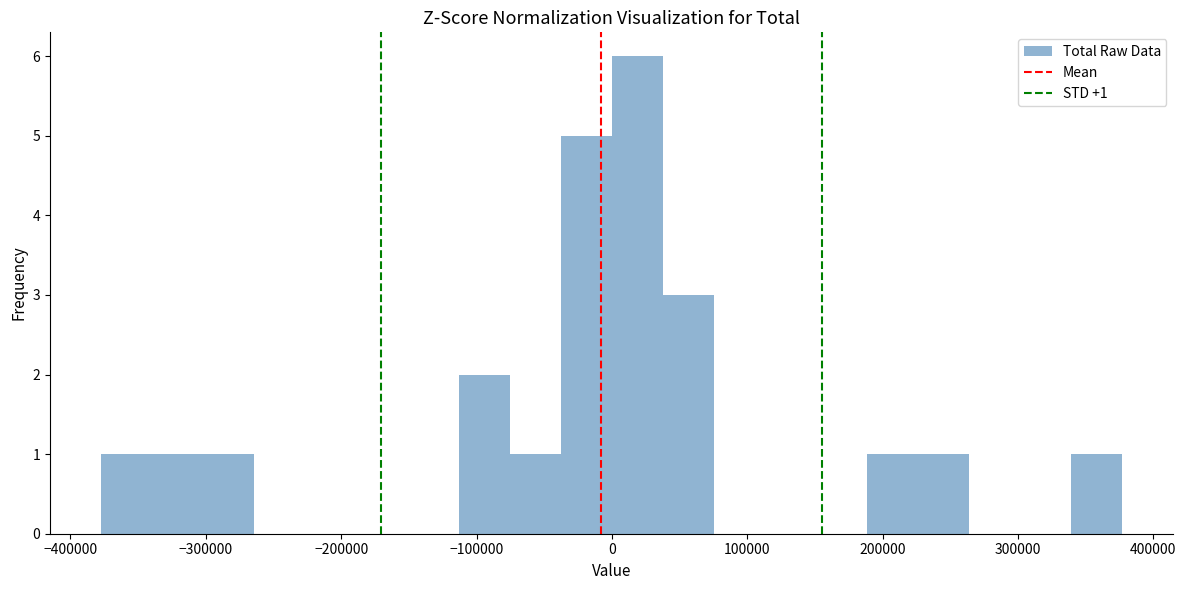

Around what value on the x-axis is the tallest bar? Give the approximate position of its centre, as read against the axis.

20000